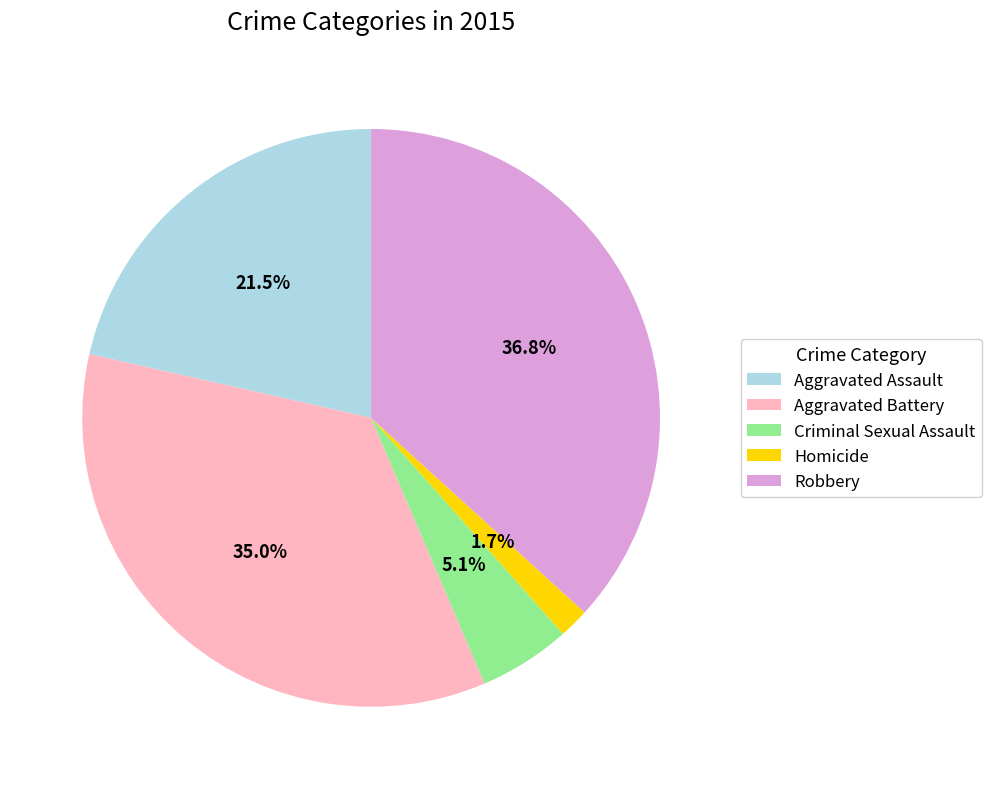

What is the smallest slice in the pie chart?

Homicide